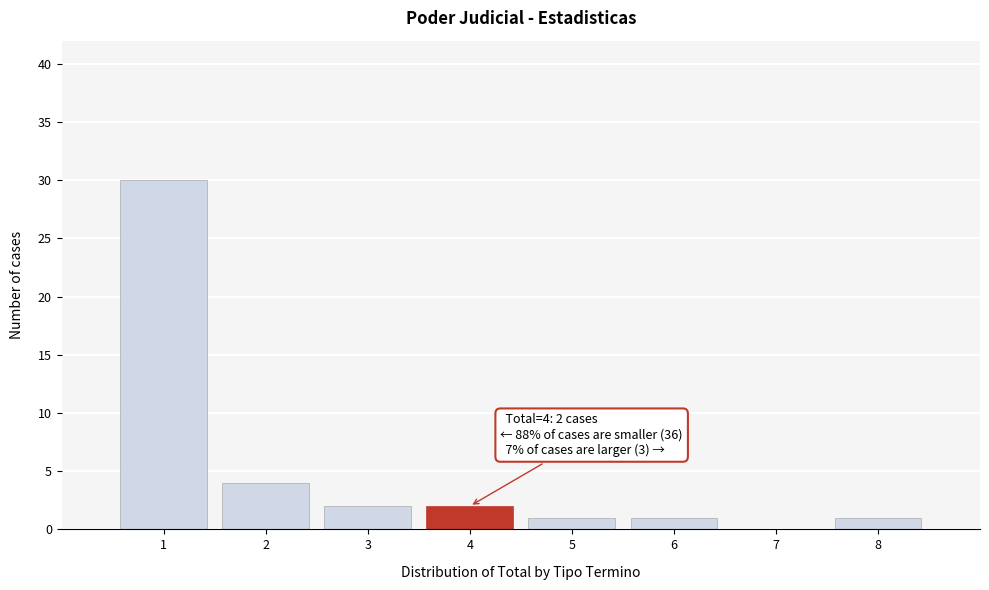

Reading left to right, list all the values displayed in this chart.

1=30	2=4	3=2	4=2	5=1	6=1	7=0	8=1